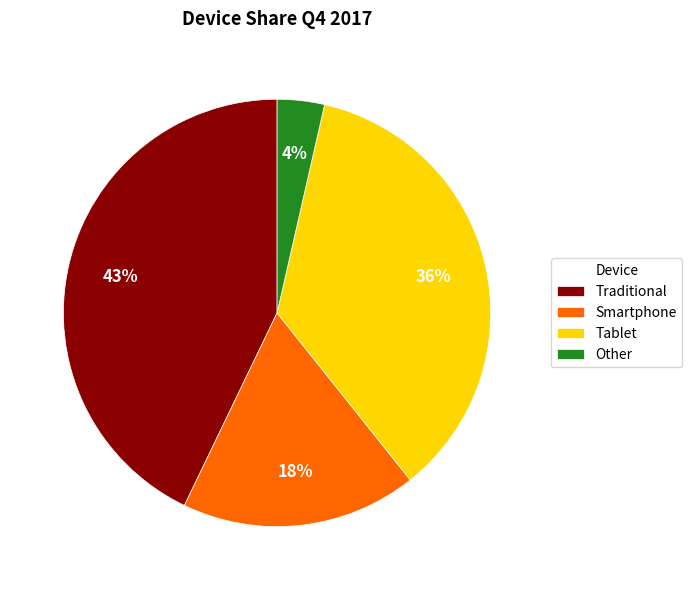

Is the sum of Tablet and Traditional greater than half?

Yes